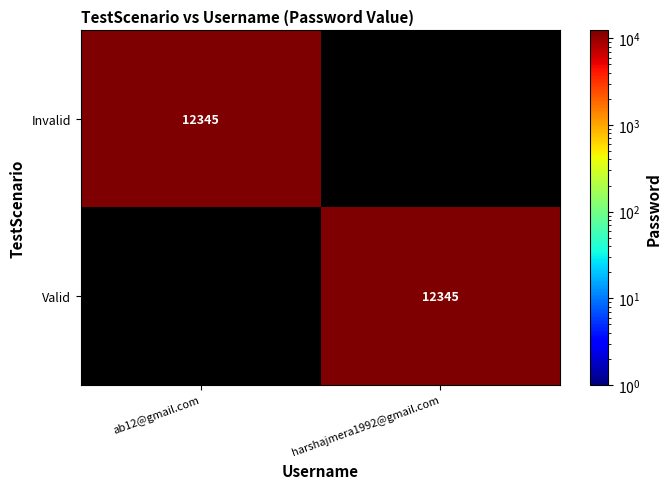

Which series has the largest total across all categories?

Invalid